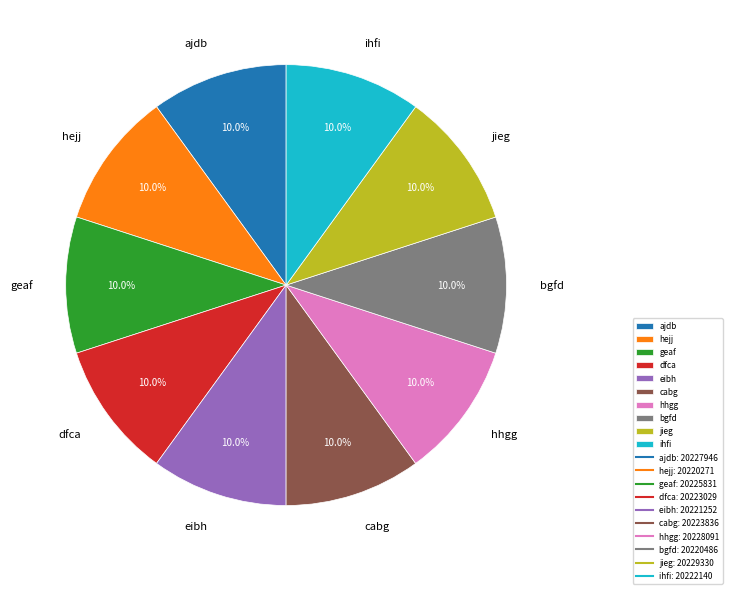

Do jieg and dfca together represent more than half of the pie?

No